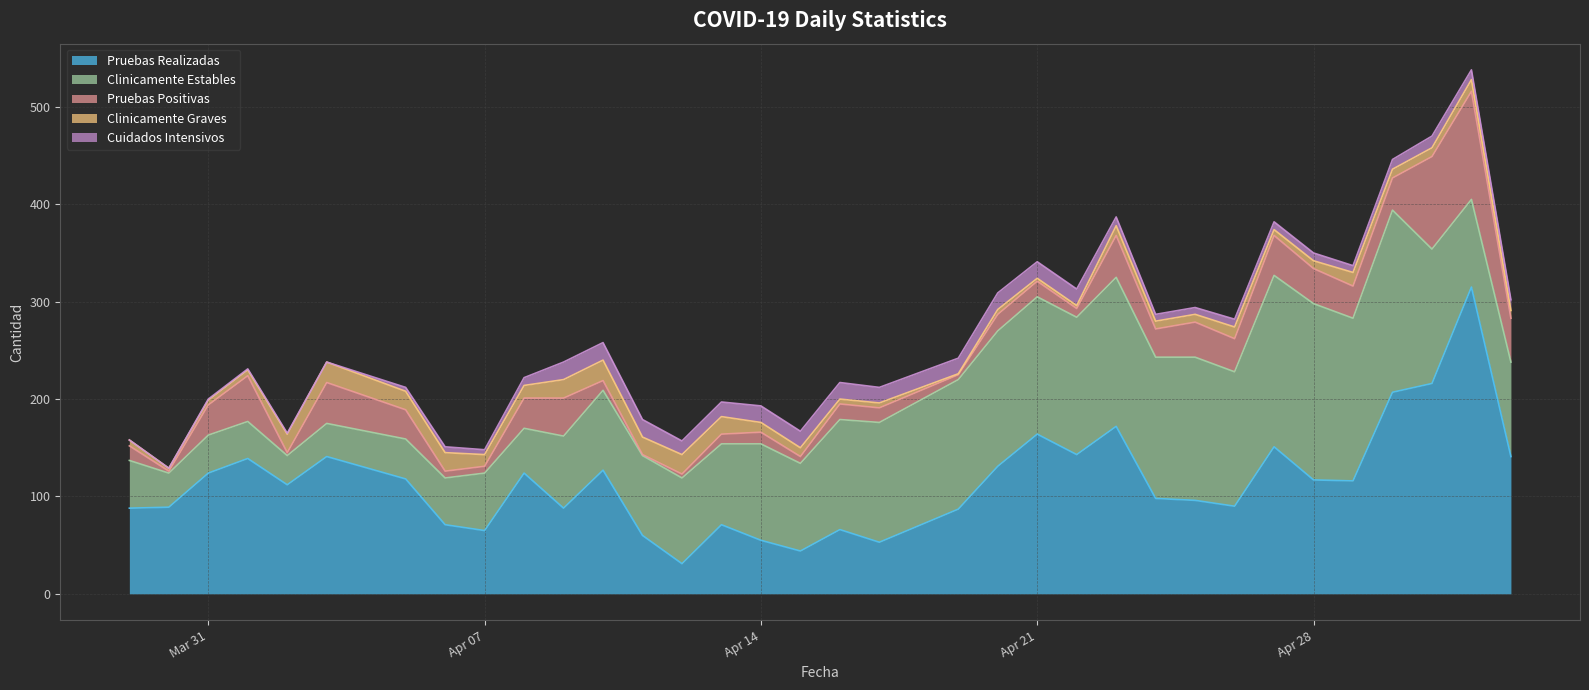

What is the sum of the Cuidados Intensivos values at 2020-04-19 and 2020-04-16?

33